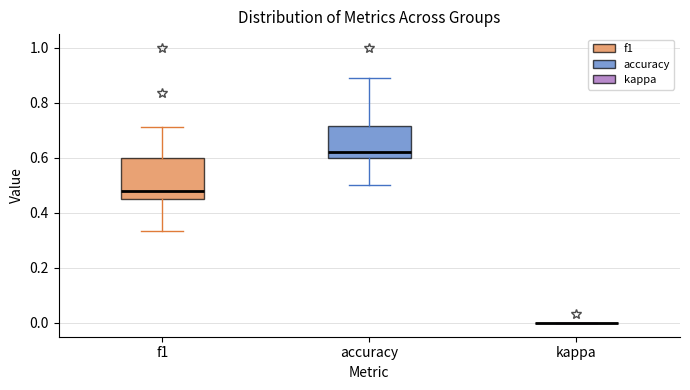

Reading left to right, transcribe this box plot: for each box, give where its median line is, the range the box spans, and where its two whiskers end, as read against the y-axis. The values are not printed on the chart, so give them approximately, as read against the axis.

f1: median 0.48, box 0.46 to 0.60, whiskers 0.34 to 0.72
accuracy: median 0.62, box 0.60 to 0.72, whiskers 0.50 to 0.88
kappa: box collapsed to a line at 0.00, whiskers 0.00 to 0.00